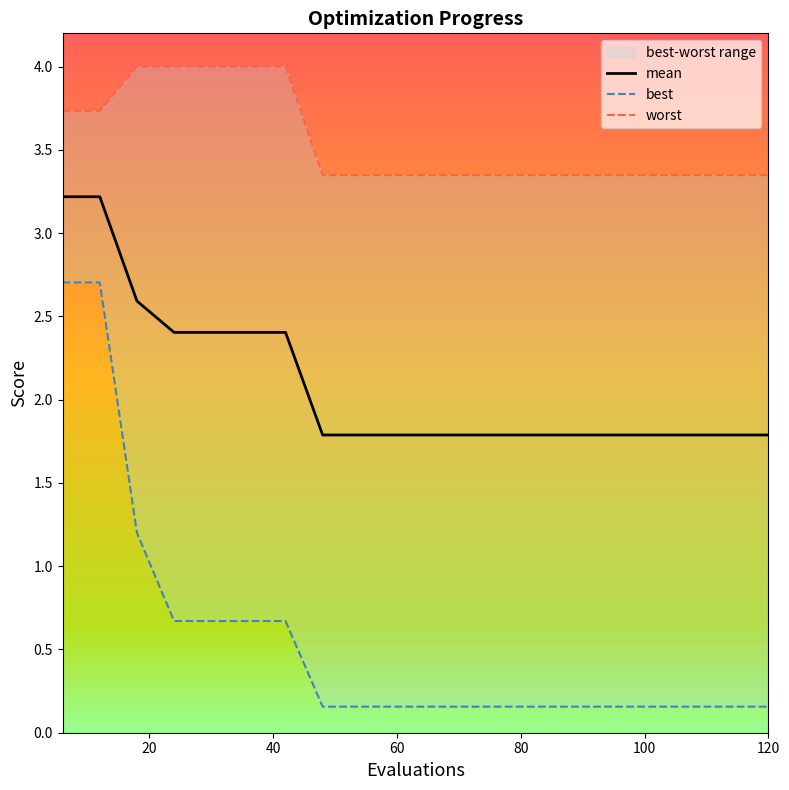

Reading left to right, extract all data points from this chart.

mean: 6=3.2	12=3.2	18=2.6	24=2.4	30=2.4	36=2.4	42=2.4	48=1.8	54=1.8	60=1.8	66=1.8	72=1.8	78=1.8	84=1.8	90=1.8	96=1.8	102=1.8	108=1.8	114=1.8	120=1.8
best: 6=2.7	12=2.7	18=1.2	24=0.7	30=0.7	36=0.7	42=0.7	48=0.2	54=0.2	60=0.2	66=0.2	72=0.2	78=0.2	84=0.2	90=0.2	96=0.2	102=0.2	108=0.2	114=0.2	120=0.2
worst: 6=3.7	12=3.7	18=4.0	24=4.0	30=4.0	36=4.0	42=4.0	48=3.3	54=3.3	60=3.3	66=3.3	72=3.3	78=3.3	84=3.3	90=3.3	96=3.3	102=3.3	108=3.3	114=3.3	120=3.3